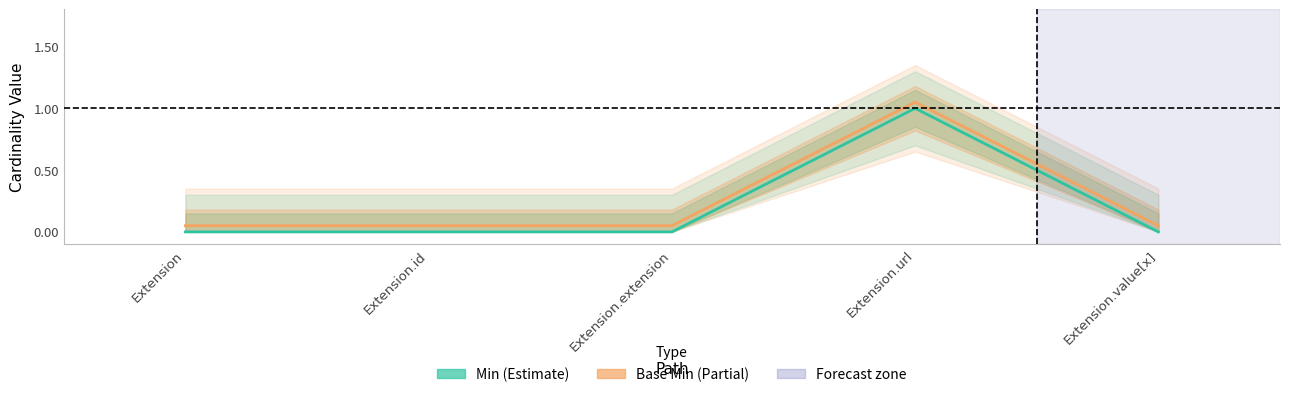

At which category is the sum across all series the highest?

Extension.url